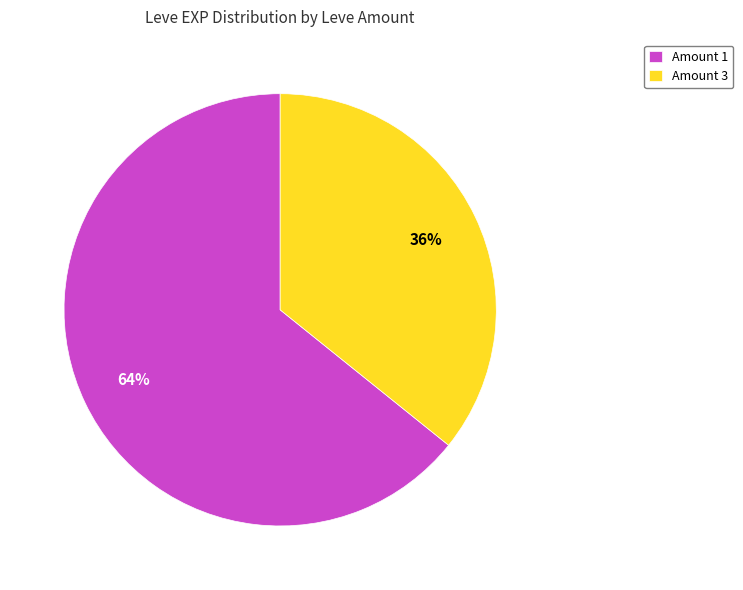

To the nearest percent, what portion does Amount 1 represent?

64%